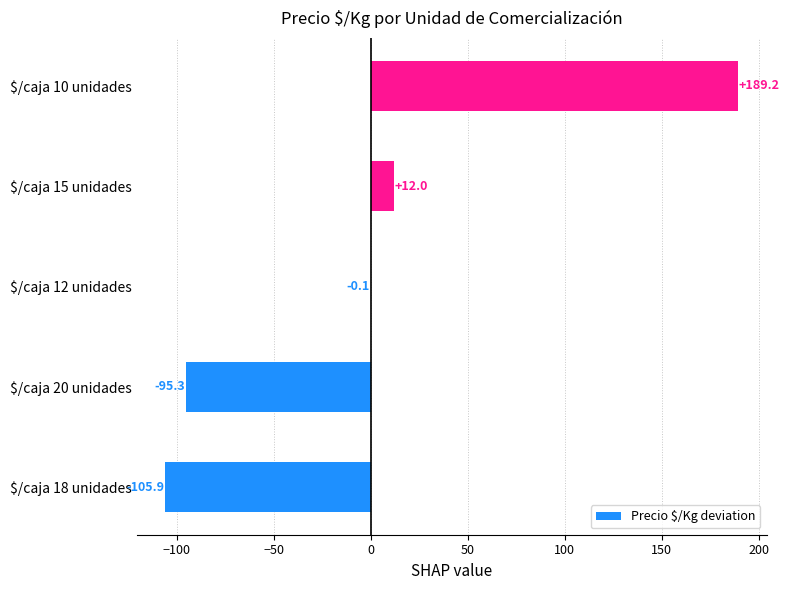

The chart shows a value of 12.0 at $/caja 15 unidades. True or false?

True